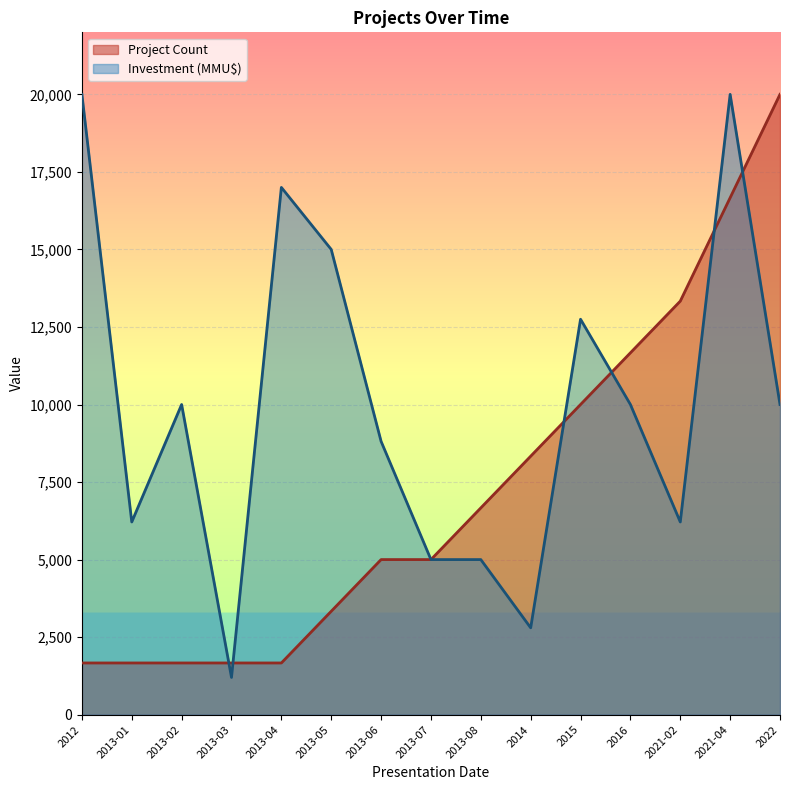

What is the total value across all series at 2013-02?

11666.7